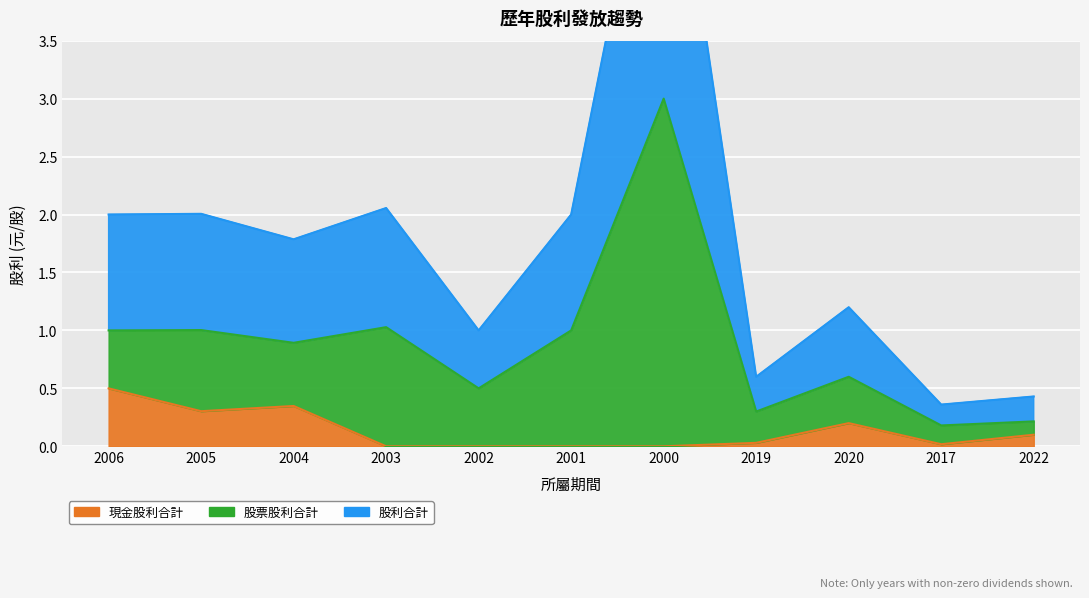

What is the sum of all 股利合計 values?

9.7